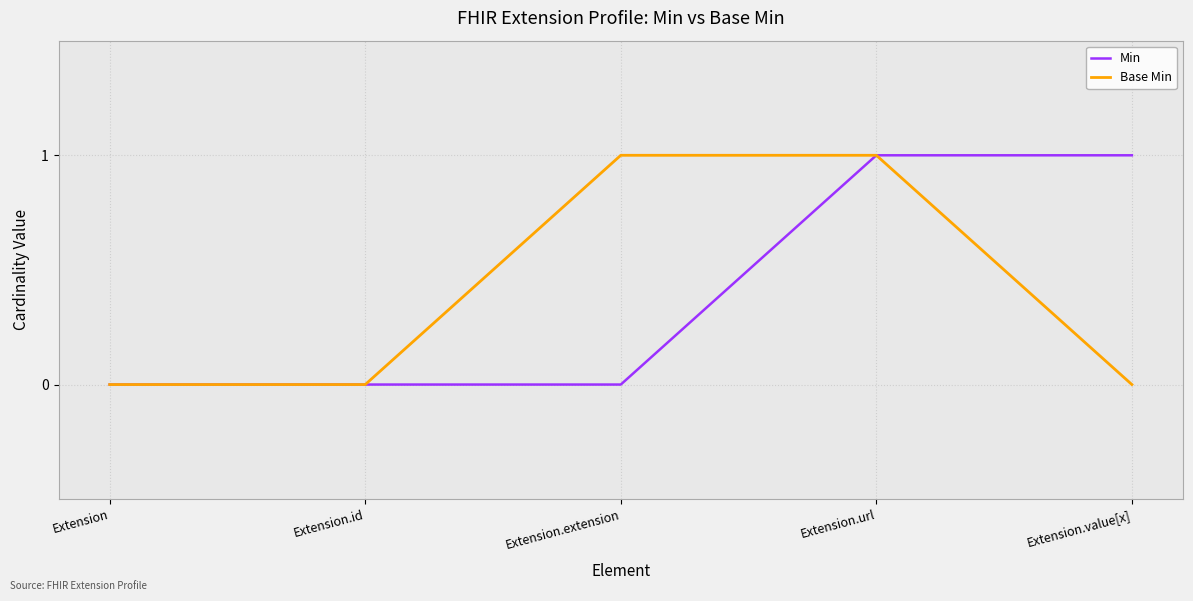

True or false: Min has a value of 0 at Extension.id.

True